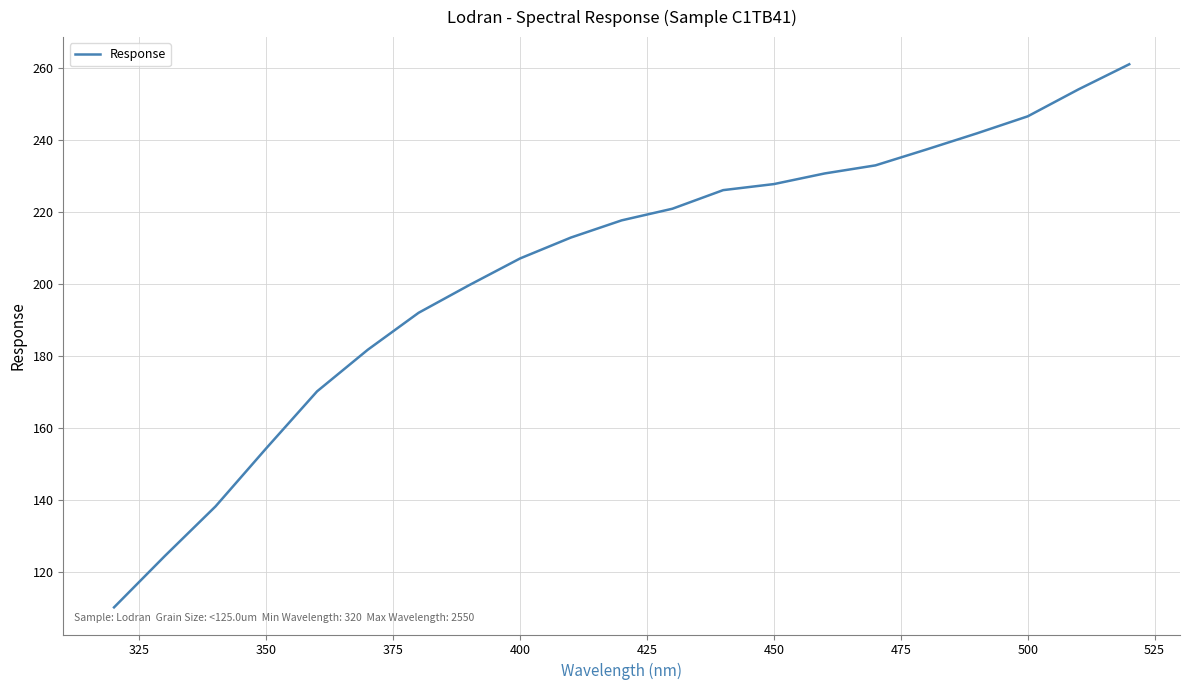

What is the average value?

204.1